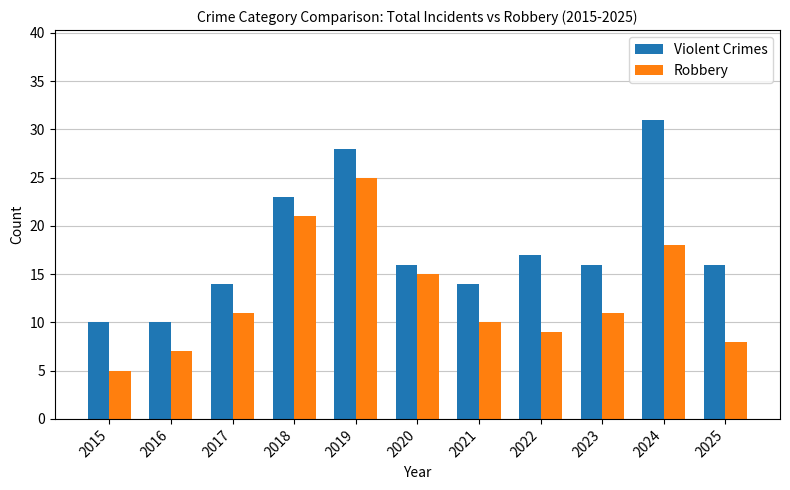

What is the value of the Robbery bar at the 11th from the left?

8